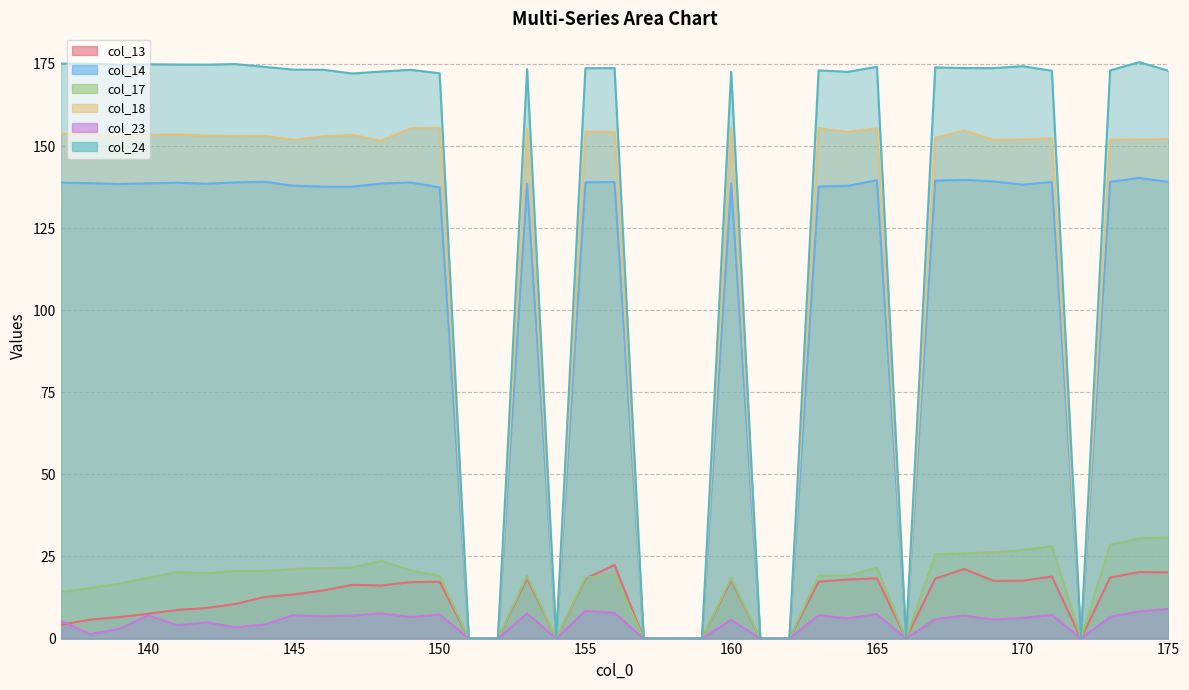

What is the value of the col_17 point at the 34th from the left?

26.9